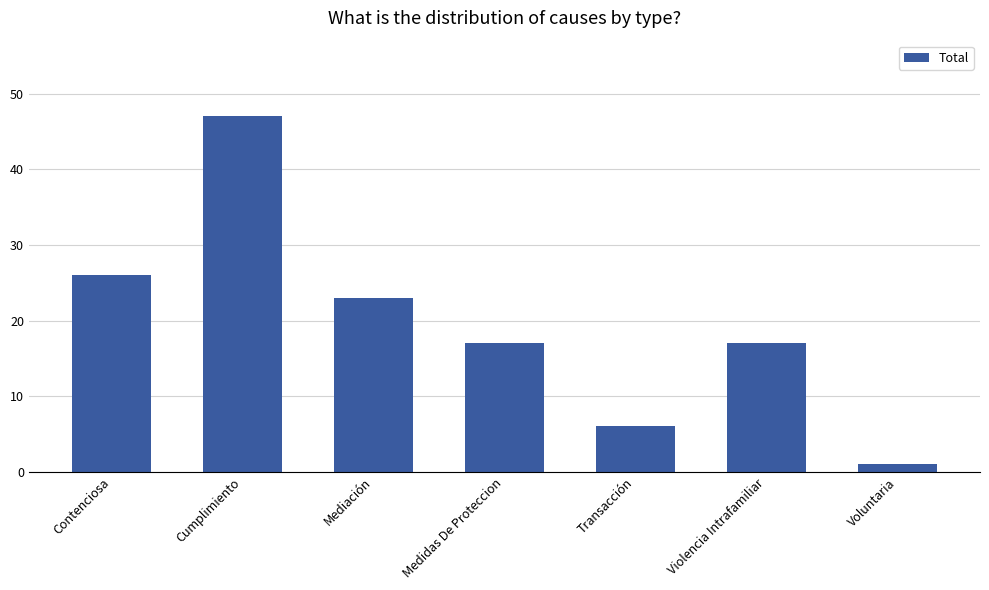

True or false: the data shows 42 at Contenciosa.

False